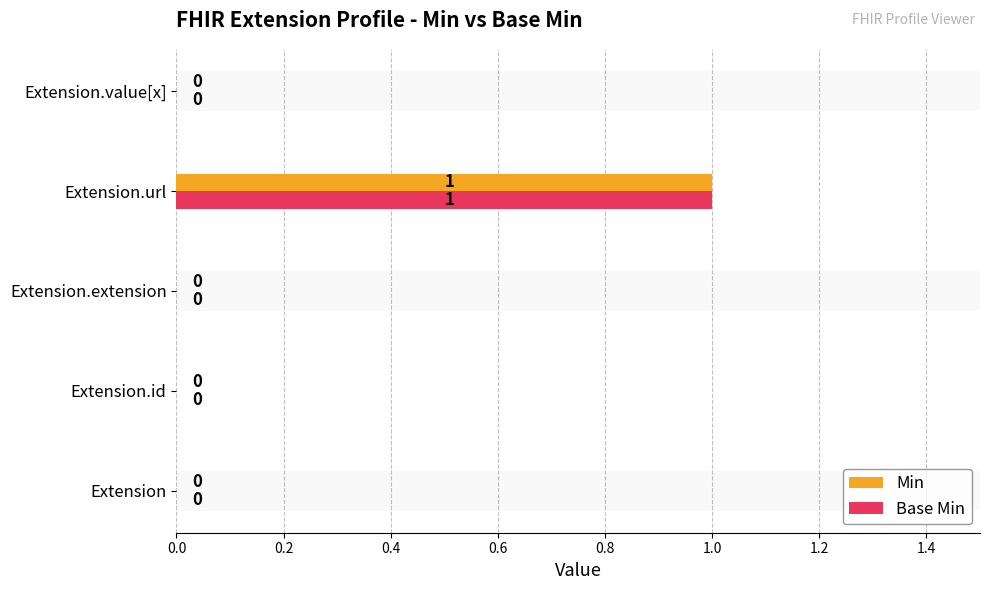

What are all the series names shown in the legend?

Min, Base Min